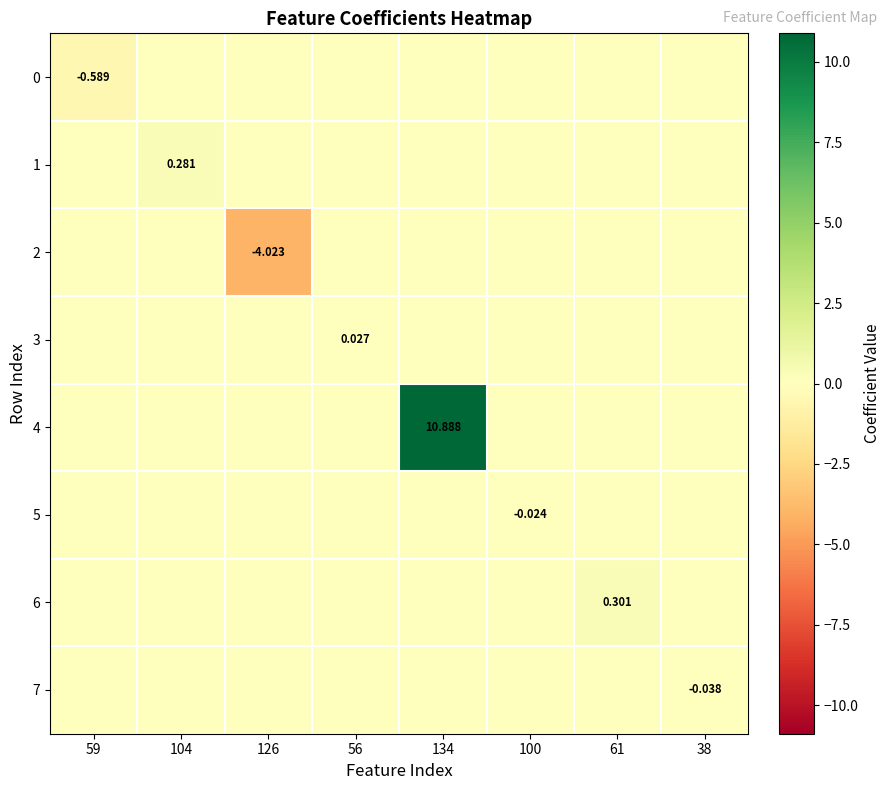

How many values in the 2 series are below 0?

1